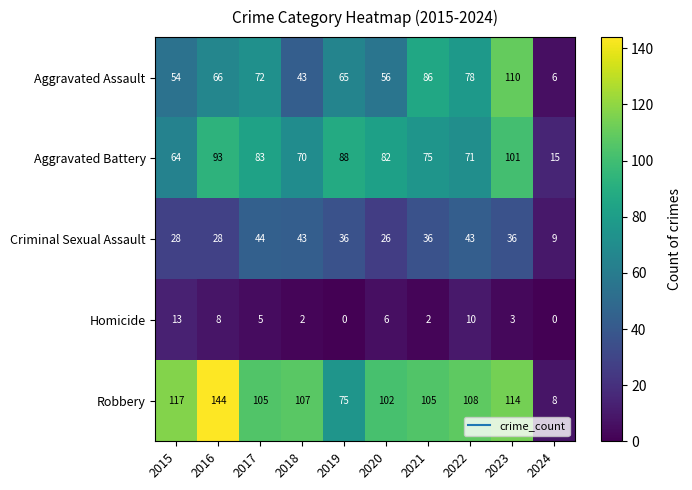

At which category is the sum across all series the highest?

2023